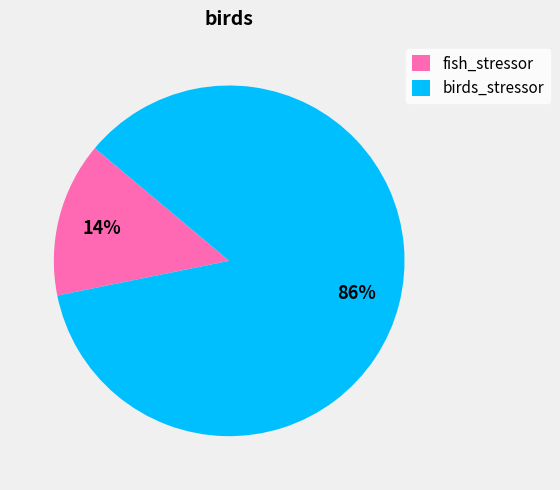

To the nearest percent, what is the average slice percentage?

50%